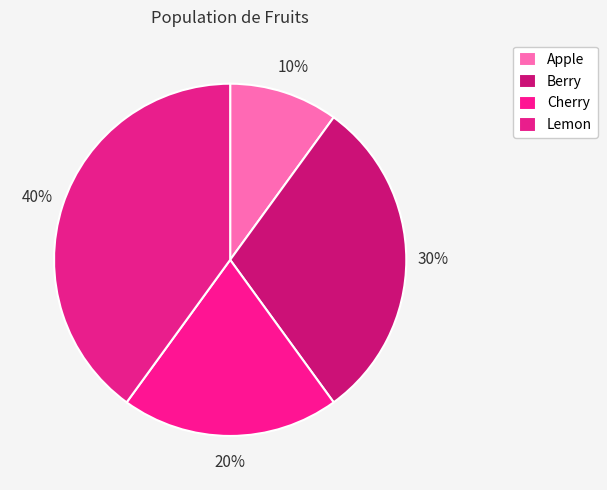

What is the change in value from Apple to Cherry?

+10